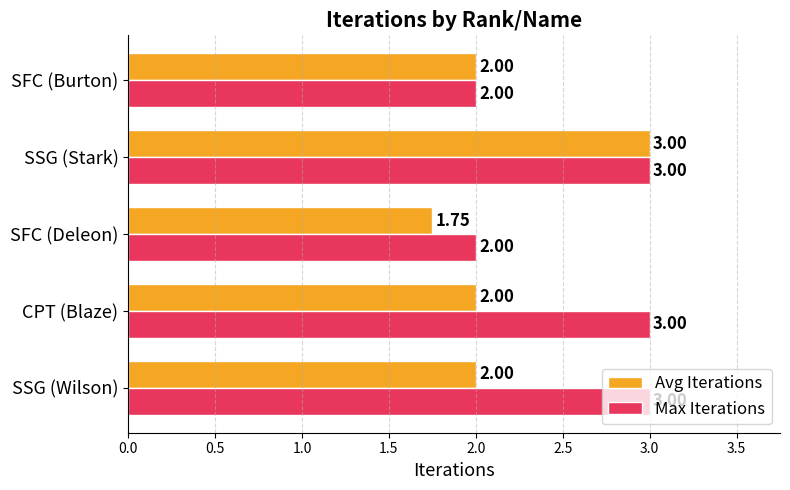

Which series has the largest total across all categories?

Max Iterations